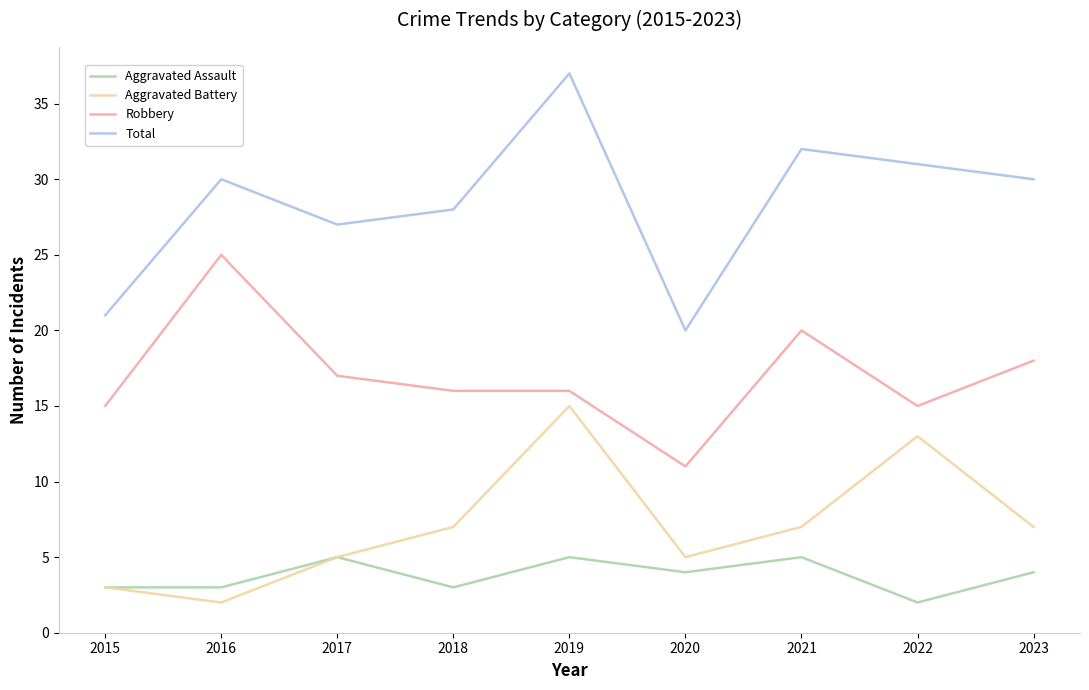

Reading left to right, extract all data points from this chart.

Aggravated Assault: 2015=3	2016=3	2017=5	2018=3	2019=5	2020=4	2021=5	2022=2	2023=4
Aggravated Battery: 2015=3	2016=2	2017=5	2018=7	2019=15	2020=5	2021=7	2022=13	2023=7
Robbery: 2015=15	2016=25	2017=17	2018=16	2019=16	2020=11	2021=20	2022=15	2023=18
Total: 2015=21	2016=30	2017=27	2018=28	2019=37	2020=20	2021=32	2022=31	2023=30